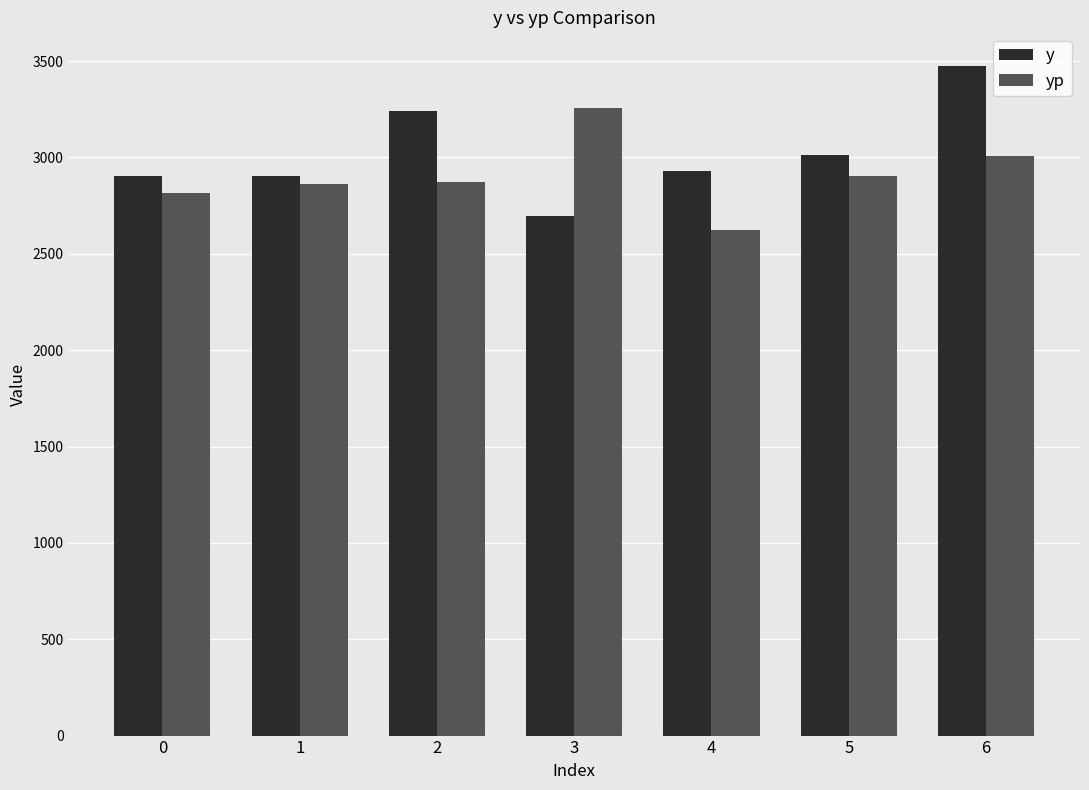

What is the value of the y bar at the 6th from the left?

3015.2